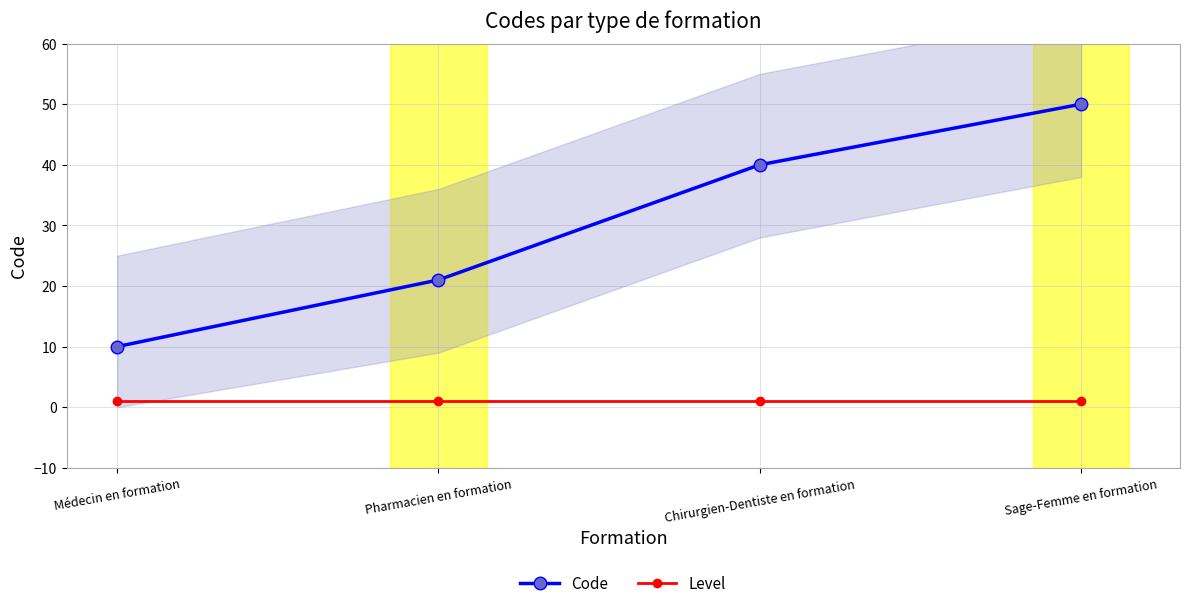

The Level series shows 0 at Sage-Femme en formation. True or false?

False